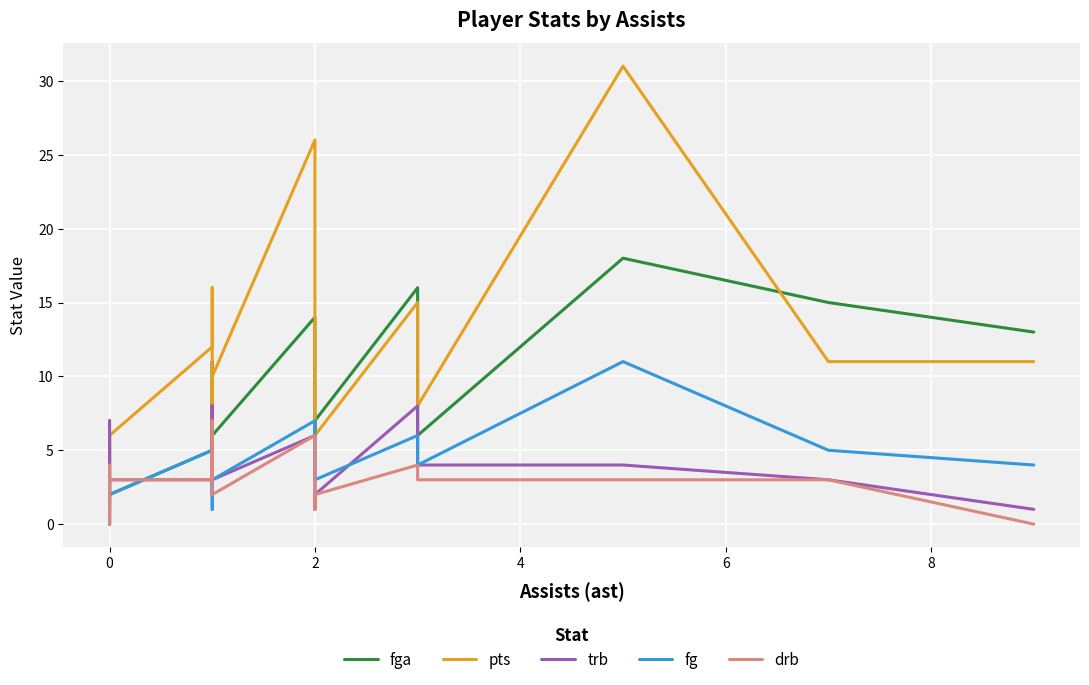

How many series are shown in this chart?

5